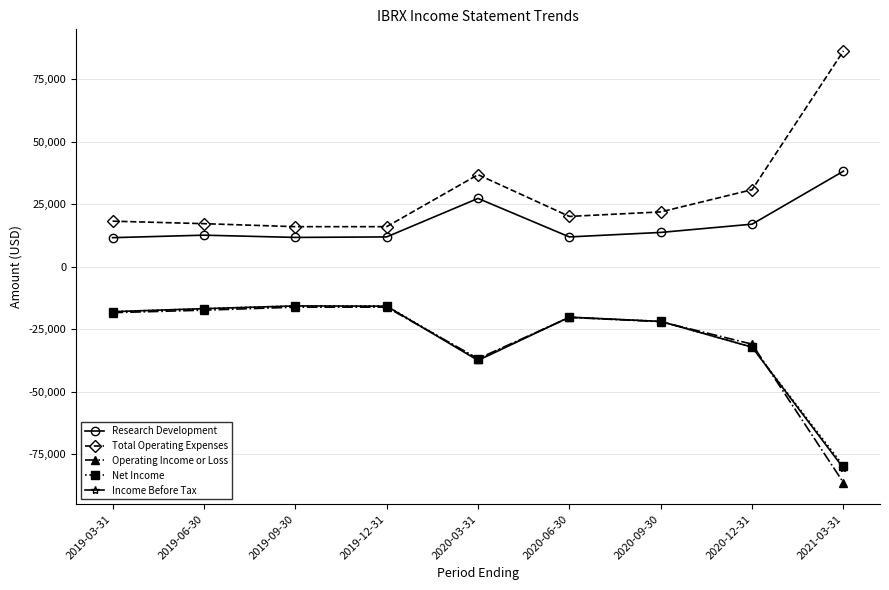

Is it true that Income Before Tax equals -26188 at 2019-12-31?

False